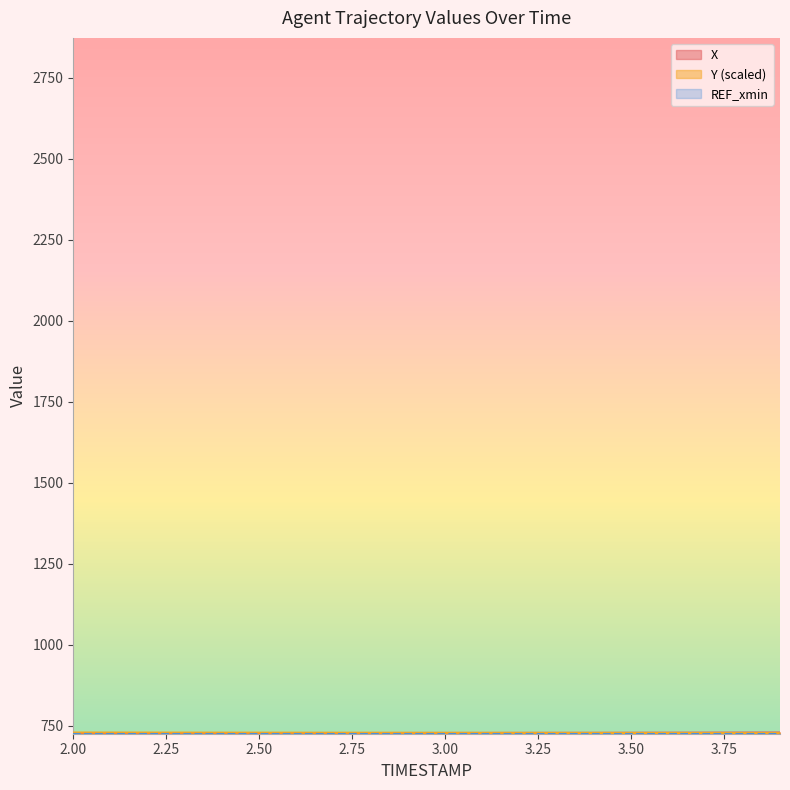

Is the value of Y at 3.0 greater than the value of X at 3.0?

Yes